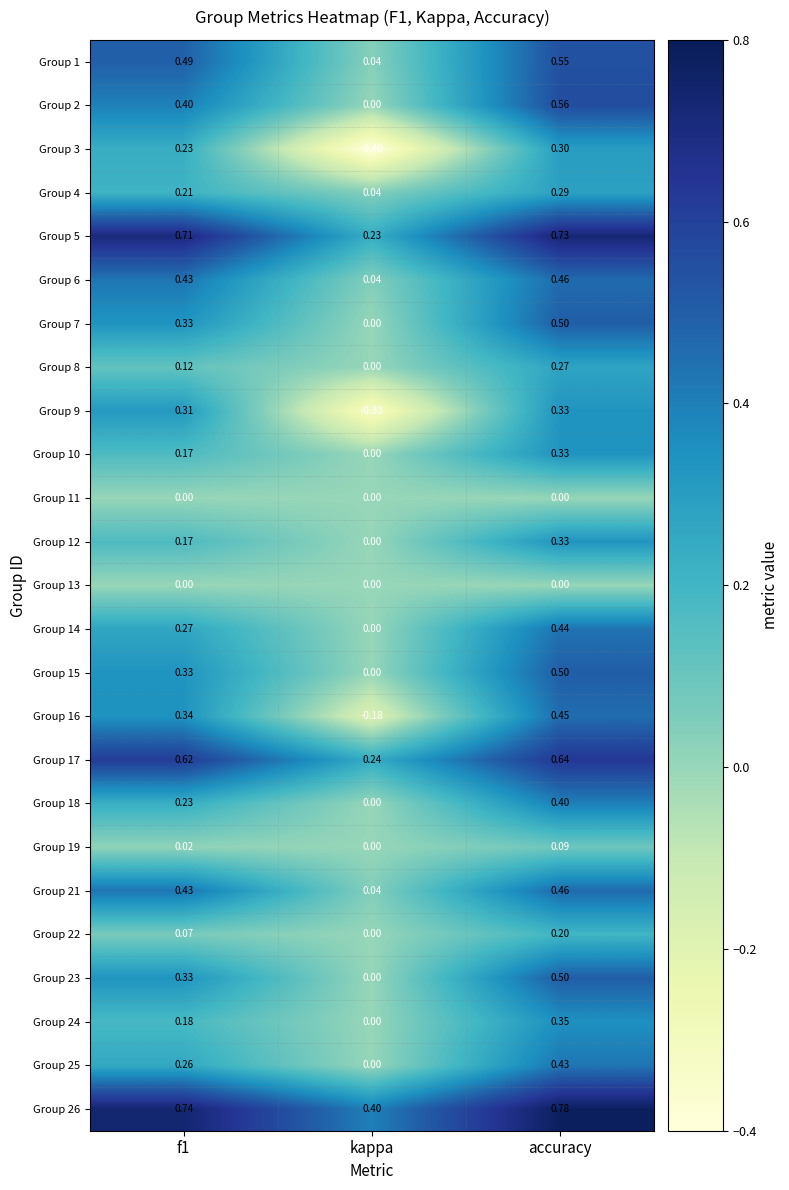

Is the value of Group 8 at kappa greater than the value of Group 26 at kappa?

No